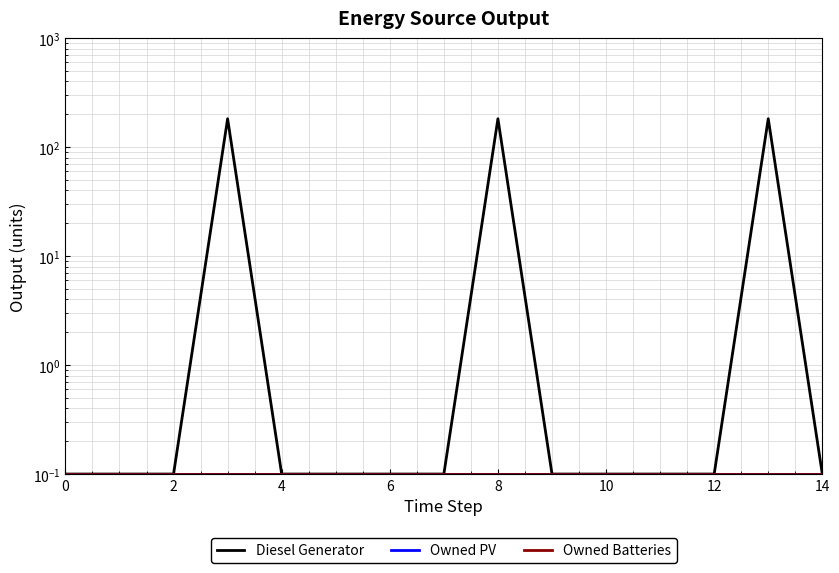

What is the label of the 15th point from the left?

14